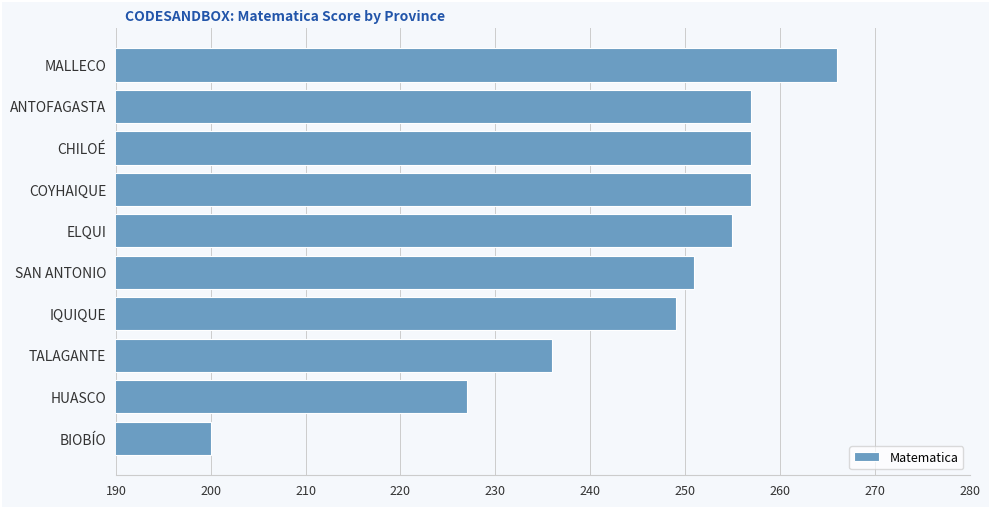

What value does the data have at CHILOÉ, to the nearest 5?

255